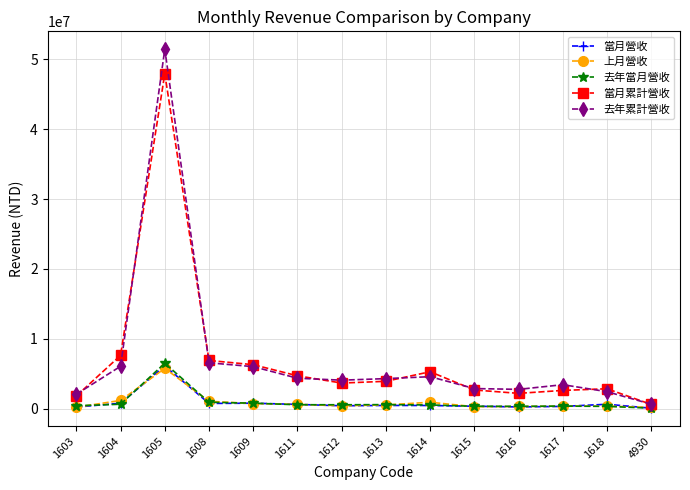

Which series has the largest range (max minus min)?

去年累計營收